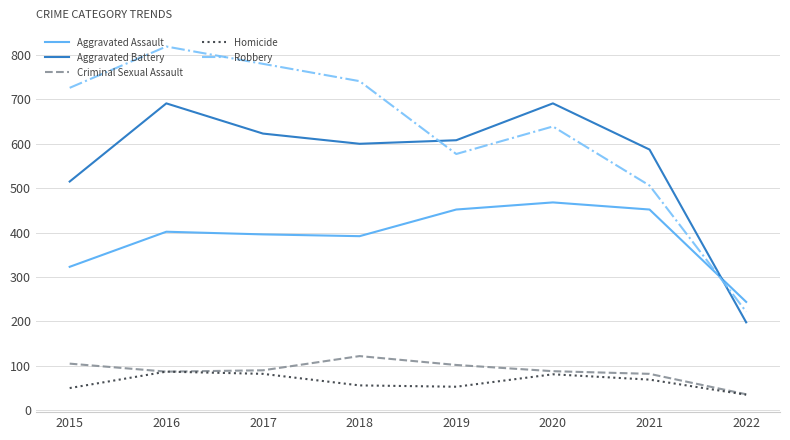

True or false: Robbery and Aggravated Assault cross at least once.

True